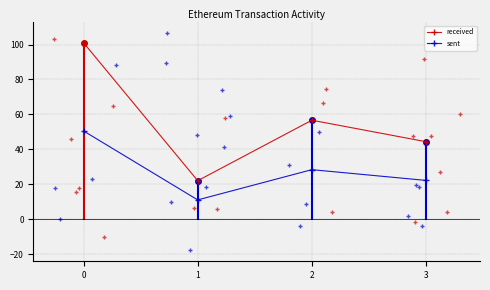

How many data points does each series have?

4